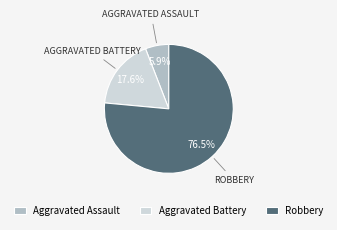

To the nearest percent, what portion does Aggravated Assault represent?

6%